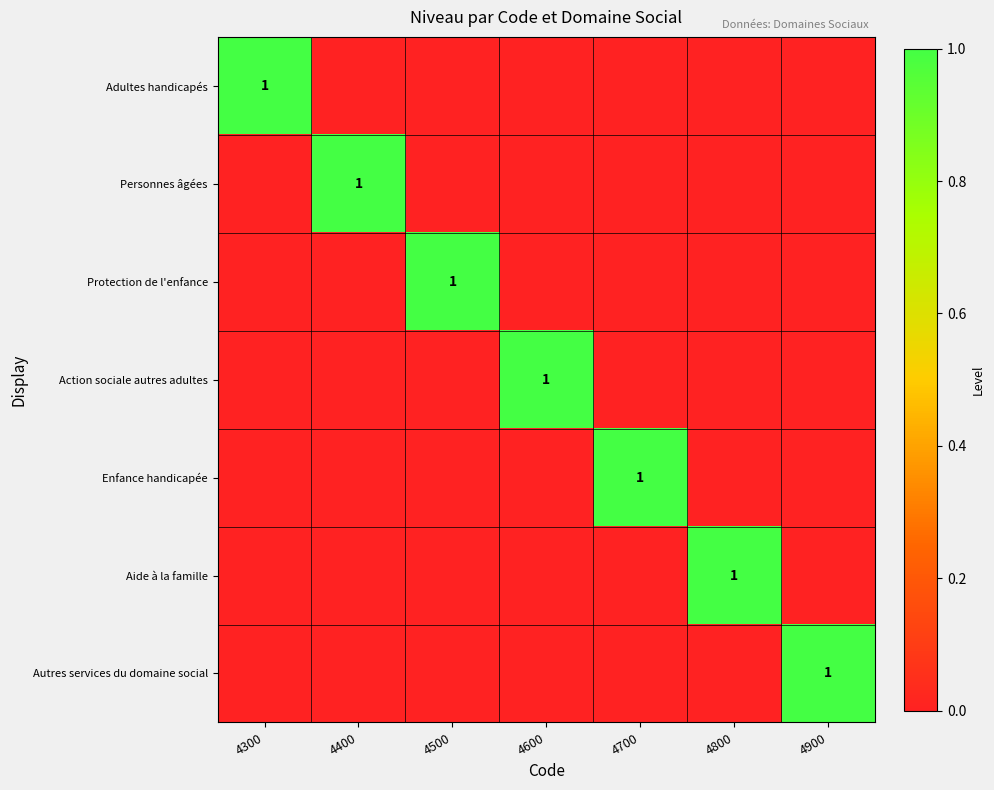

Rank the series at 4500 from lowest to highest value.

Adultes handicapés, Personnes âgées, Action sociale autres adultes, Enfance handicapée, Aide à la famille, Autres services du domaine social, Protection de l'enfance